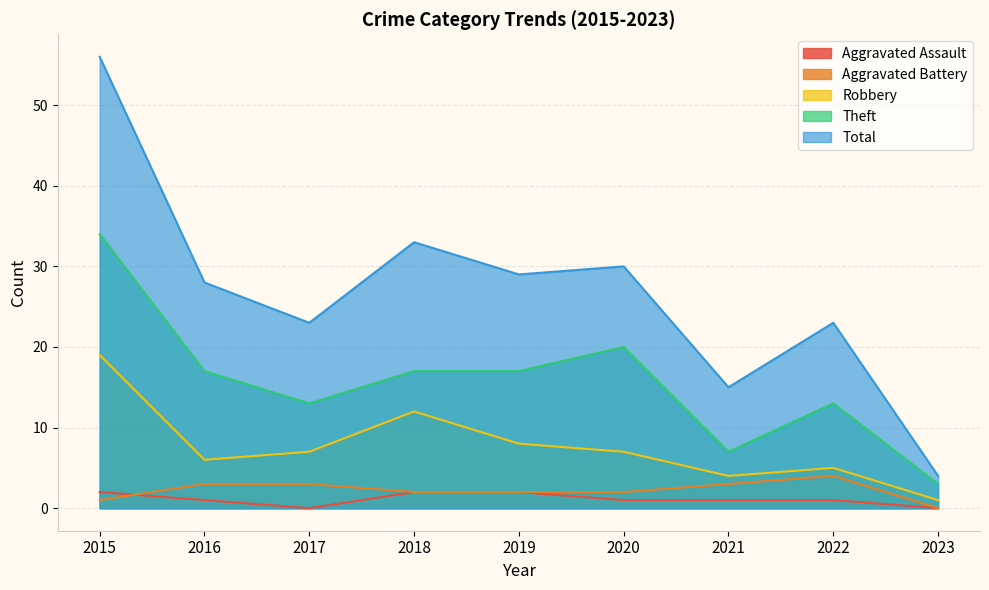

Reading right to left, list all the values displayed in this chart.

Aggravated Assault: 2023=0	2022=1	2021=1	2020=1	2019=2	2018=2	2017=0	2016=1	2015=2
Aggravated Battery: 2023=0	2022=4	2021=3	2020=2	2019=2	2018=2	2017=3	2016=3	2015=1
Robbery: 2023=1	2022=5	2021=4	2020=7	2019=8	2018=12	2017=7	2016=6	2015=19
Theft: 2023=3	2022=13	2021=7	2020=20	2019=17	2018=17	2017=13	2016=17	2015=34
Total: 2023=4	2022=23	2021=15	2020=30	2019=29	2018=33	2017=23	2016=28	2015=56